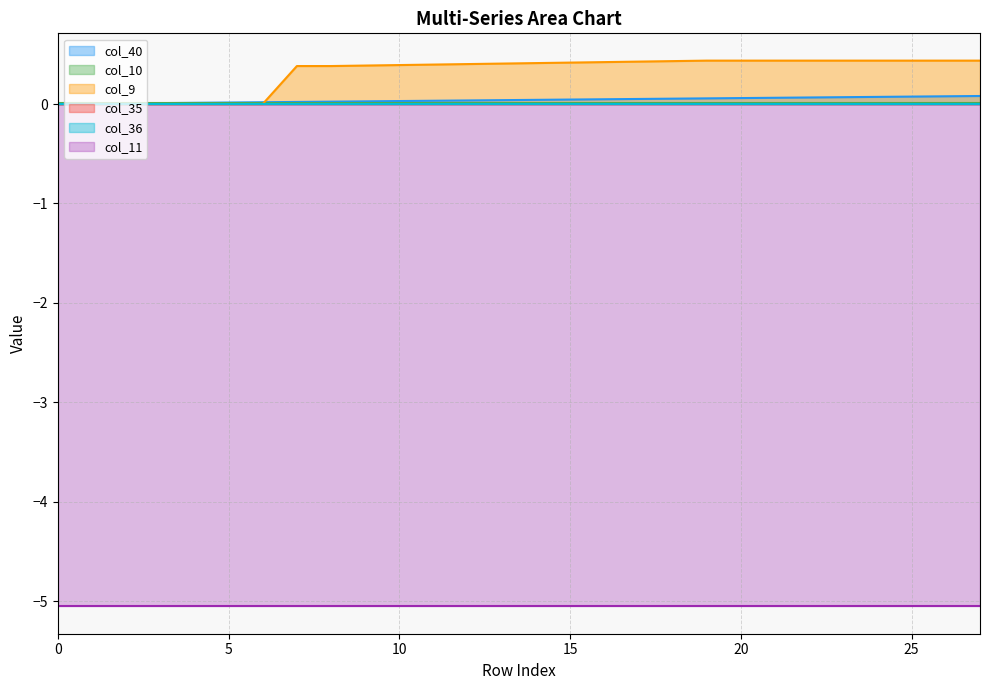

What is the total value across all series at 16?

-4.6